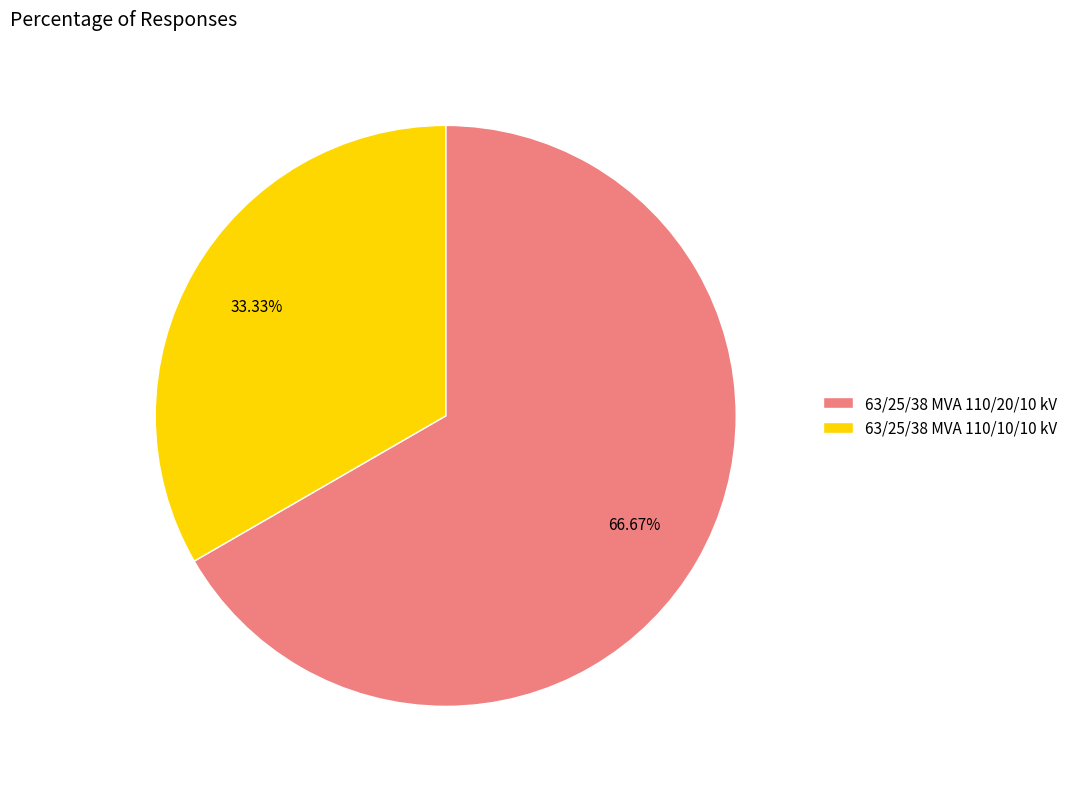

To the nearest percent, what percentage of the pie is 63/25/38 MVA 110/10/10 kV?

33%